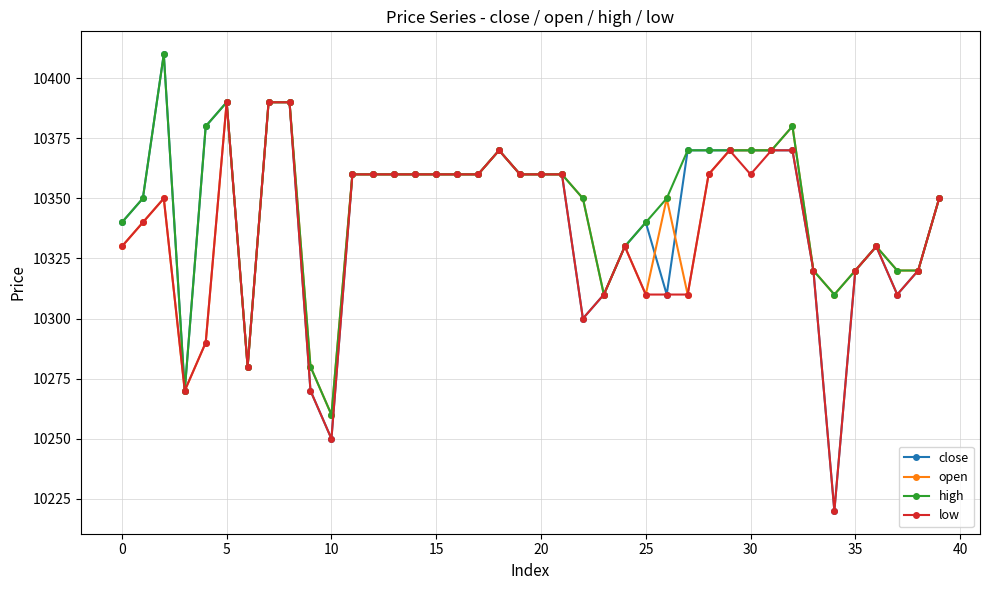

What is the difference between the second highest and second lowest values in the high series?

120